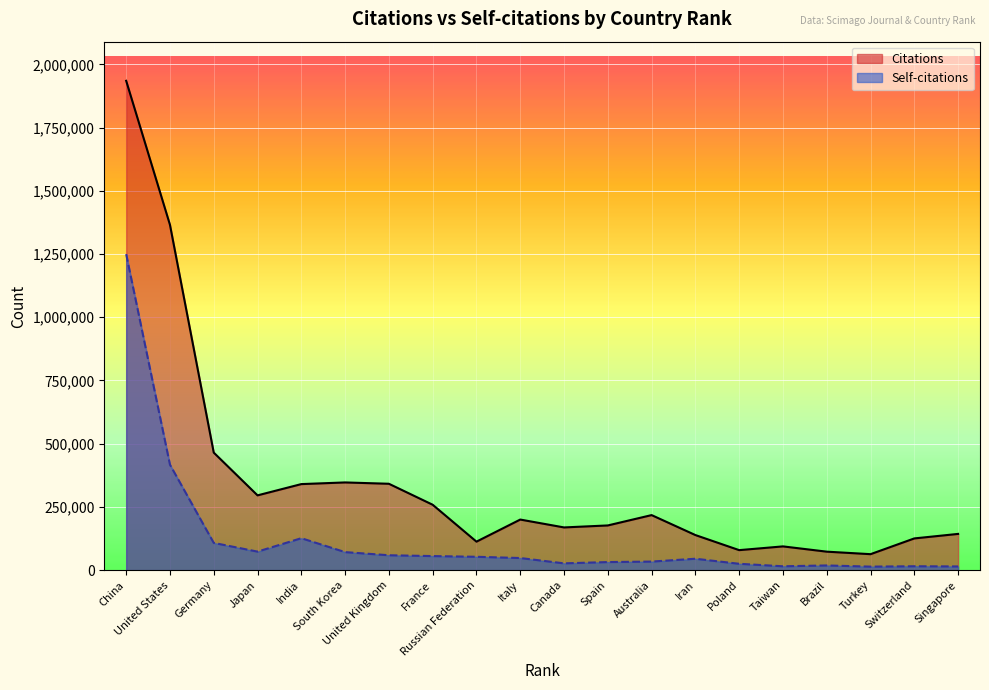

What is the sum of the Citations values at Taiwan and Germany?

558506